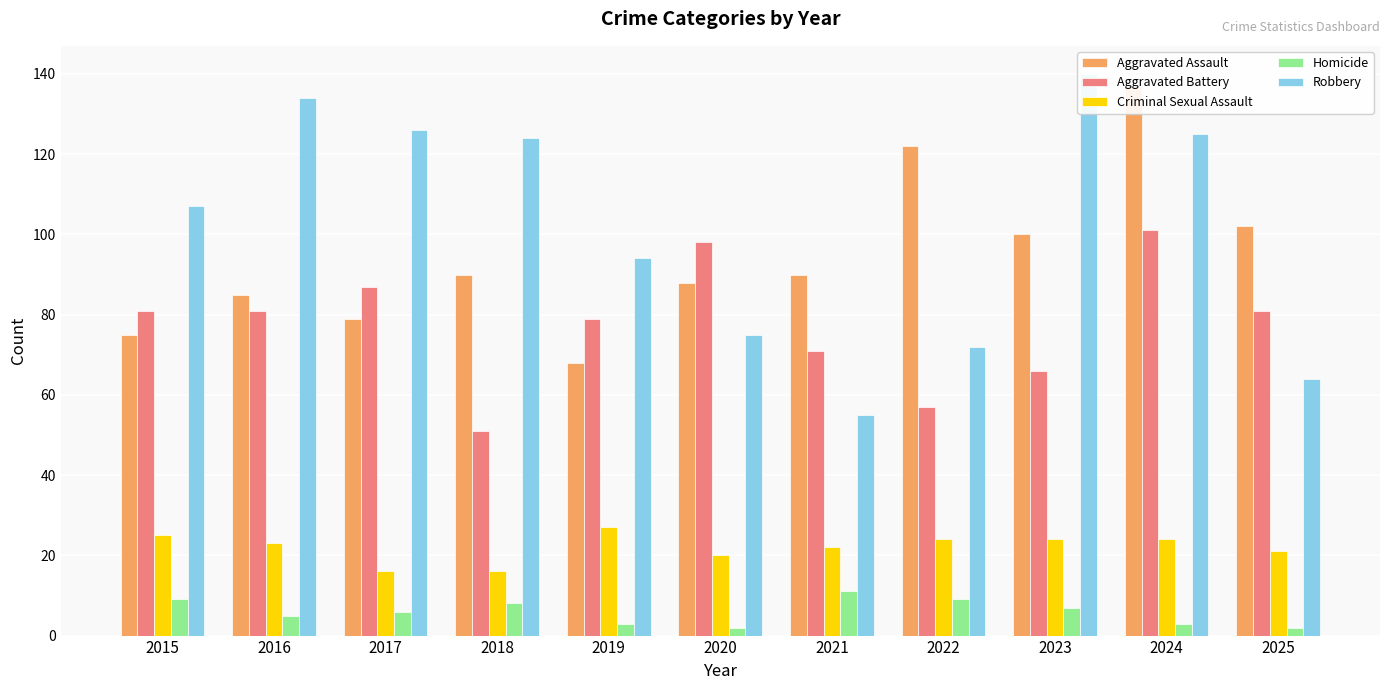

Reading left to right, extract all data points from this chart.

Aggravated Assault: 2015=75	2016=85	2017=79	2018=90	2019=68	2020=88	2021=90	2022=122	2023=100	2024=137	2025=102
Aggravated Battery: 2015=81	2016=81	2017=87	2018=51	2019=79	2020=98	2021=71	2022=57	2023=66	2024=101	2025=81
Criminal Sexual Assault: 2015=25	2016=23	2017=16	2018=16	2019=27	2020=20	2021=22	2022=24	2023=24	2024=24	2025=21
Homicide: 2015=9	2016=5	2017=6	2018=8	2019=3	2020=2	2021=11	2022=9	2023=7	2024=3	2025=2
Robbery: 2015=107	2016=134	2017=126	2018=124	2019=94	2020=75	2021=55	2022=72	2023=140	2024=125	2025=64